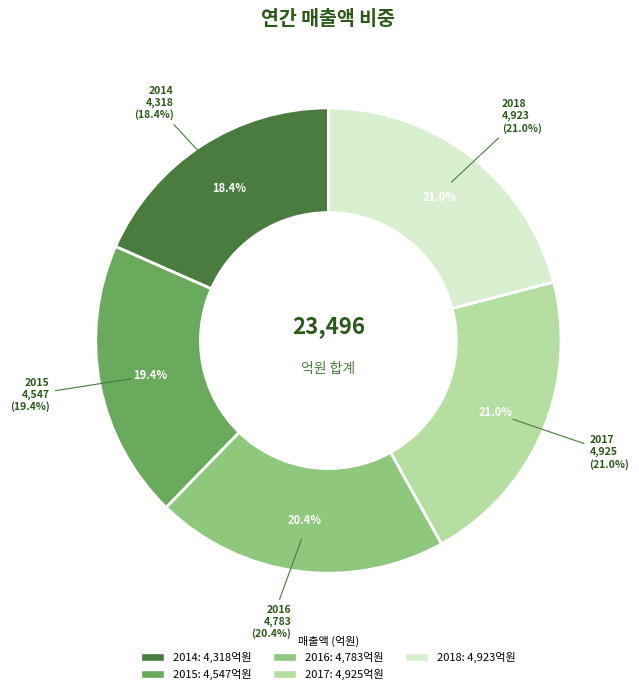

To the nearest percent, what portion does 2015 represent?

19%